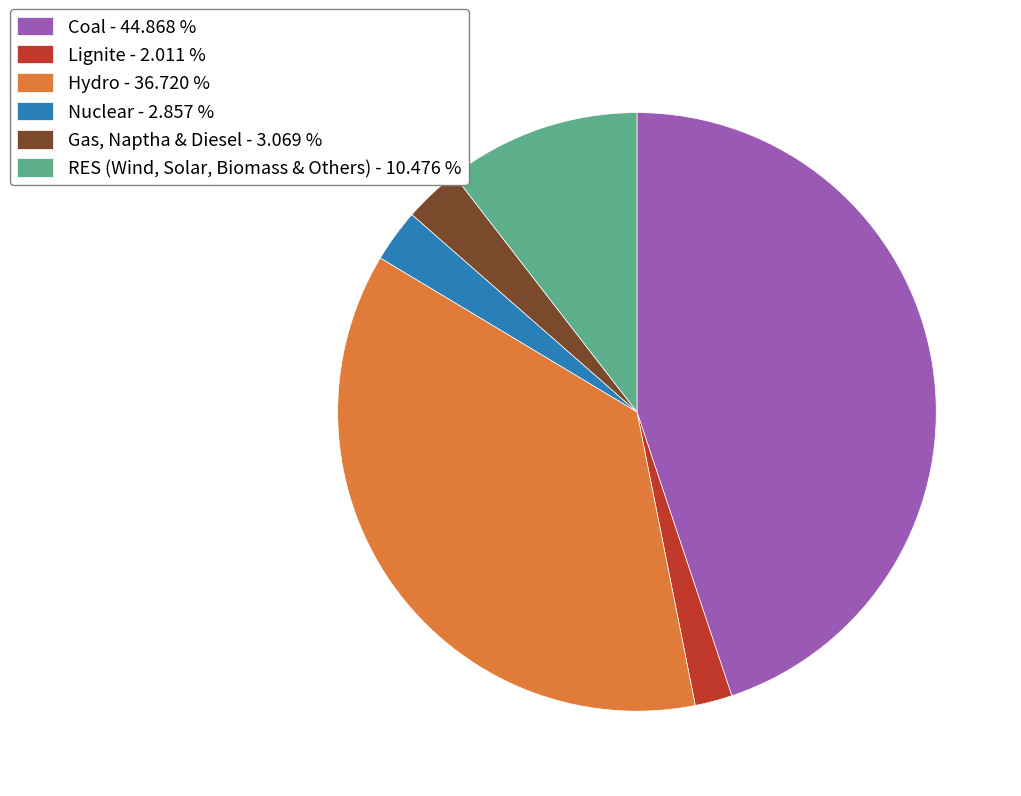

Is there a majority slice in this chart?

No